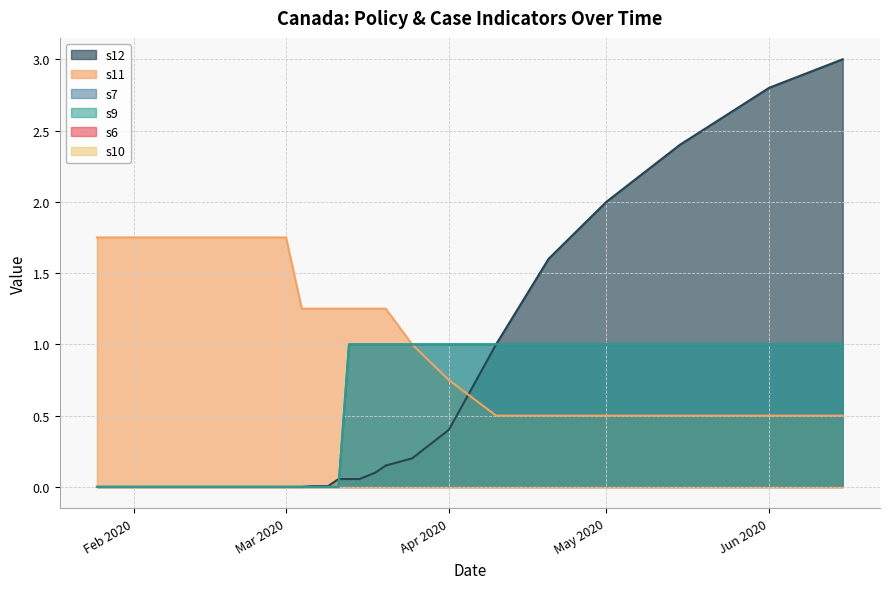

Does the chart have visible grid lines?

Yes